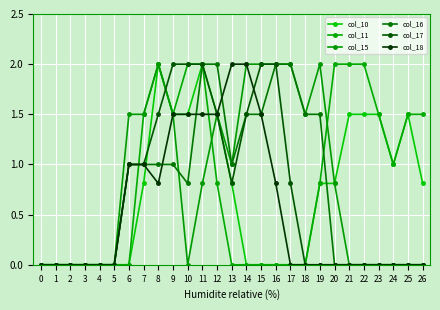

Rank the series by their maximum value, from highest to lowest.

col_10, col_11, col_15, col_16, col_17, col_18